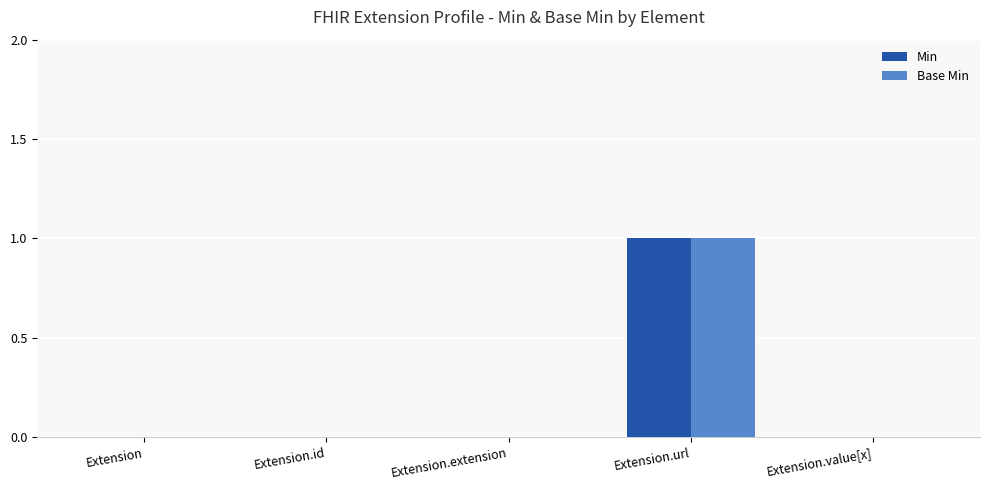

The value of Base Min at Extension.id is 1. True or false?

False